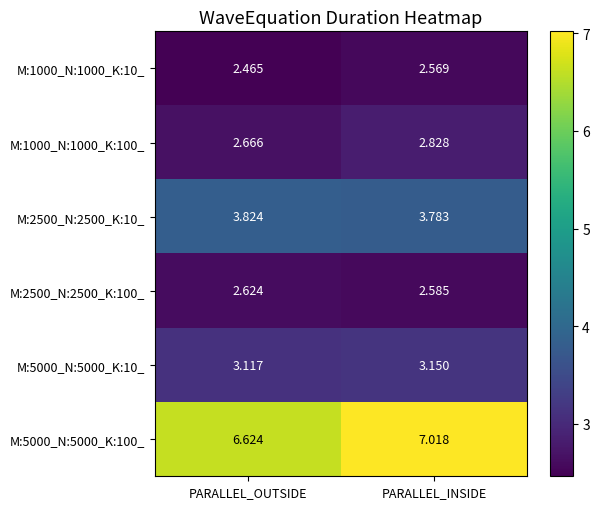

At which label is M:2500_N:2500_K:100_ closest to 2?

PARALLEL_INSIDE